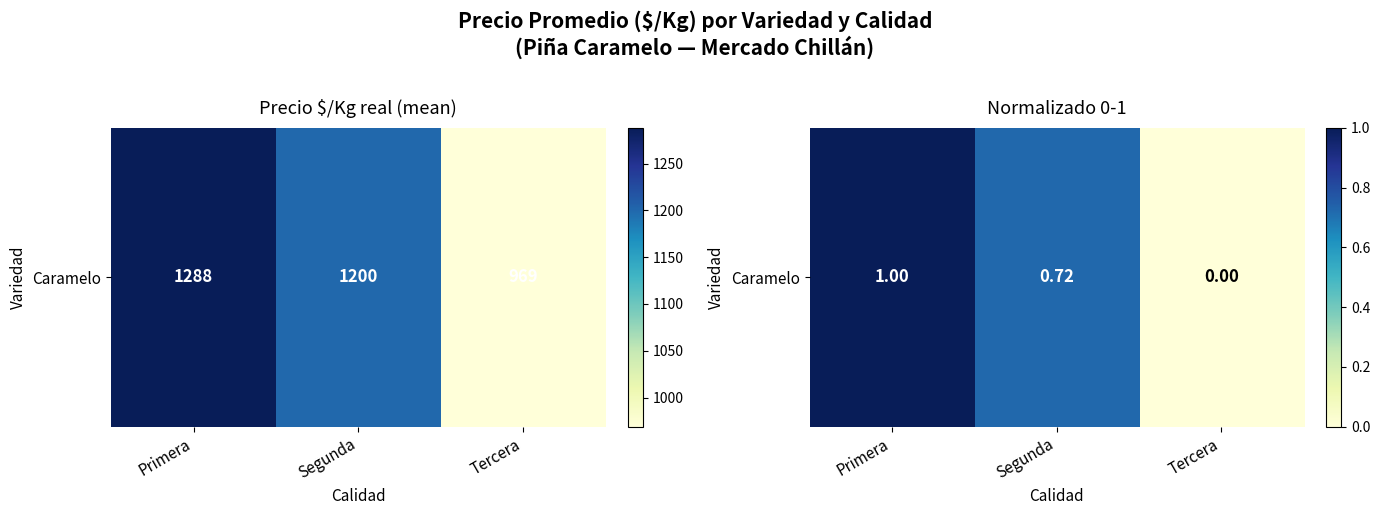

What is the difference between the values at Tercera and Primera?

1.0